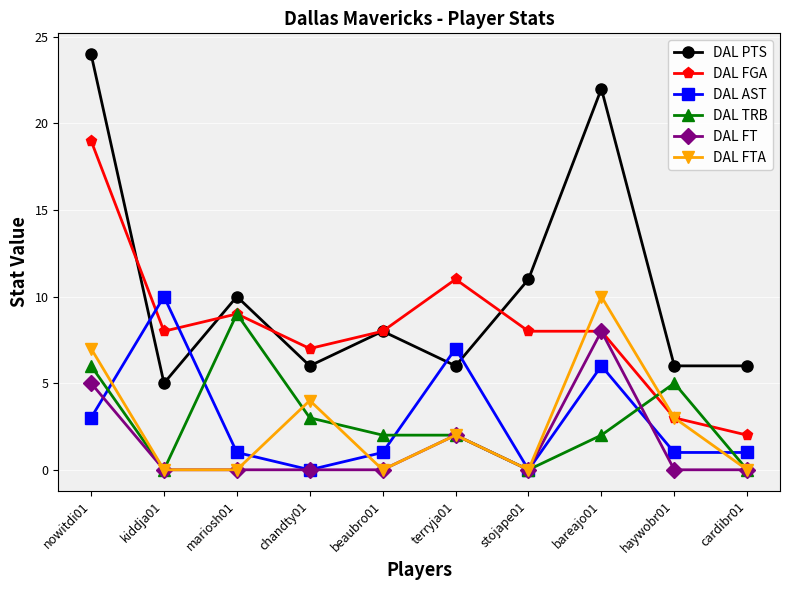

How many data points in DAL PTS are less than 8?

5